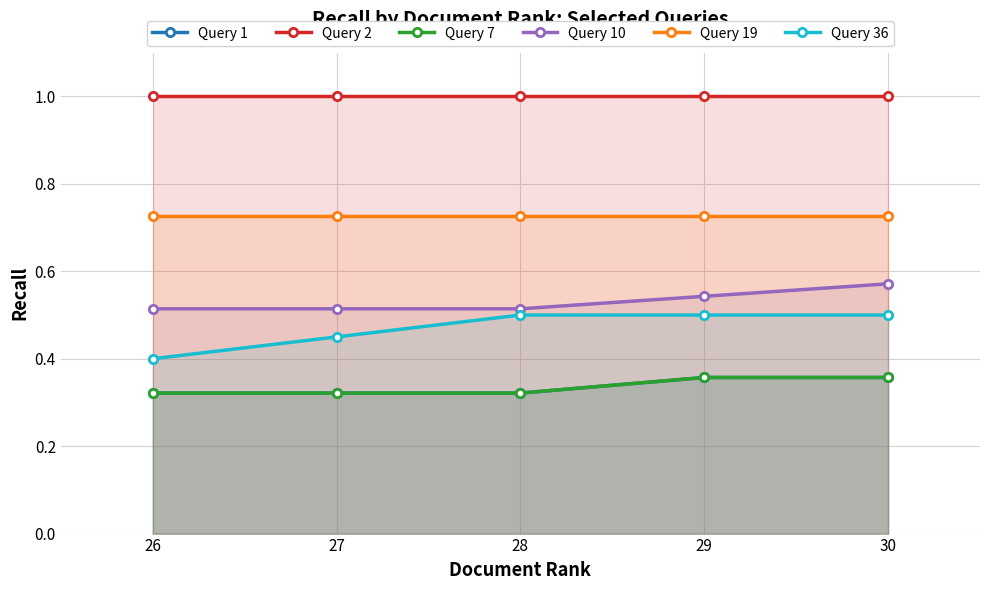

Which category has the highest value in the Query 19 series?

26